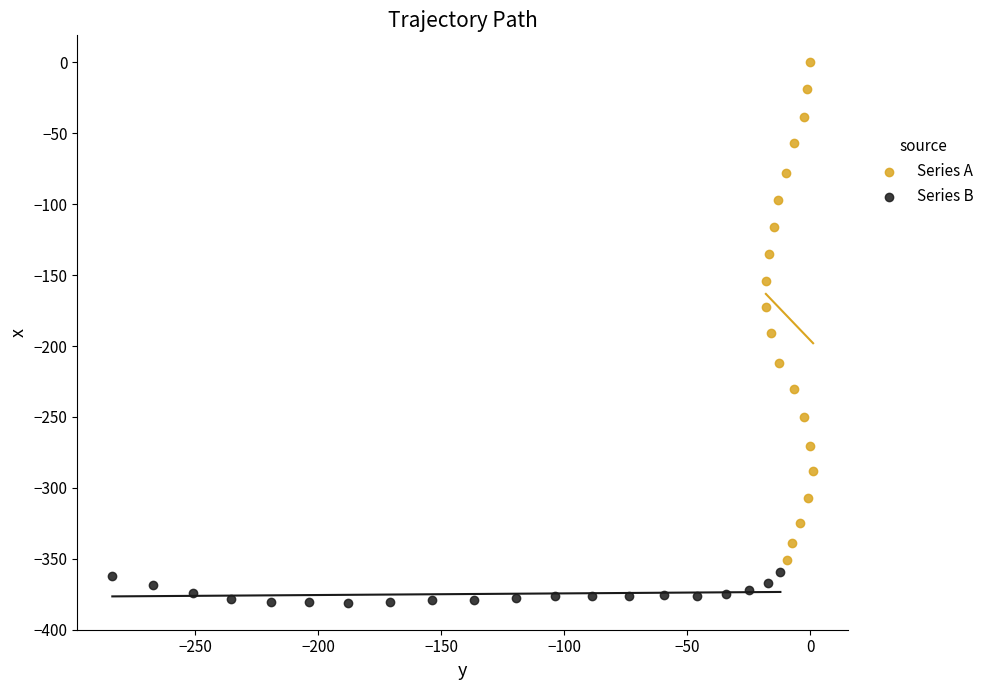

Which series has the widest spread of Y values?

Series A